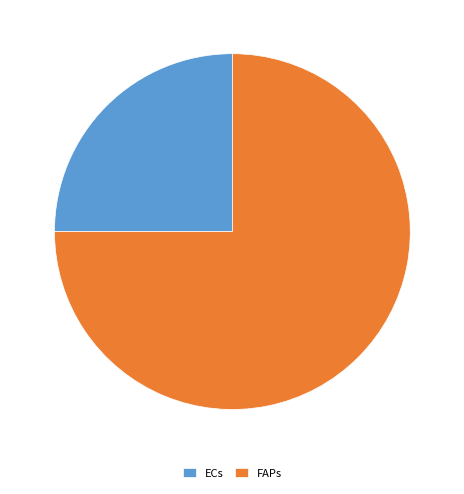

Is FAPs the majority of the pie?

Yes